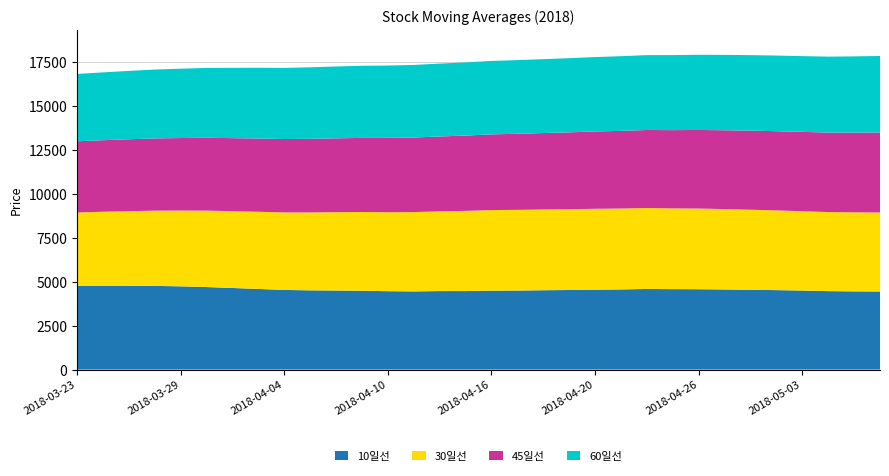

Reading right to left, list all the values displayed in this chart.

10일선: 4444.5	4452.0	4466.0	4499.0	4524.0	4541.5	4560.5	4574.5	4579.0	4590.0	4561.5	4548.5	4530.0	4517.5	4500.0	4492.5	4470.5	4469.5	4450.0	4462.5	4489.0	4501.0	4511.0	4534.5	4591.5	4645.0	4699.0	4739.5	4764.0	4770.0	4773.0	4769.5
30일선: 4498.3	4500.5	4502.3	4517.0	4538.5	4559.7	4576.7	4594.5	4597.7	4607.5	4607.8	4606.3	4600.3	4597.5	4594.3	4589.0	4565.0	4539.5	4516.7	4497.5	4483.5	4460.5	4437.0	4413.5	4394.2	4372.5	4350.2	4315.2	4285.2	4248.5	4213.3	4176.2
45일선: 4556.3	4540.9	4526.2	4517.6	4510.3	4502.6	4489.7	4473.8	4457.1	4442.8	4422.7	4401.8	4377.4	4352.3	4330.7	4310.8	4286.9	4264.3	4244.8	4230.6	4218.7	4204.9	4191.9	4179.9	4171.1	4160.0	4147.1	4128.8	4112.9	4094.1	4073.3	4052.4
60일선: 4355.8	4338.3	4323.2	4313.4	4306.9	4299.2	4290.7	4280.8	4271.0	4263.3	4250.8	4236.6	4222.1	4206.3	4194.3	4181.4	4166.4	4148.7	4132.9	4119.2	4106.2	4090.6	4070.5	4048.3	4026.7	4002.3	3978.3	3948.2	3921.3	3892.5	3862.3	3832.0